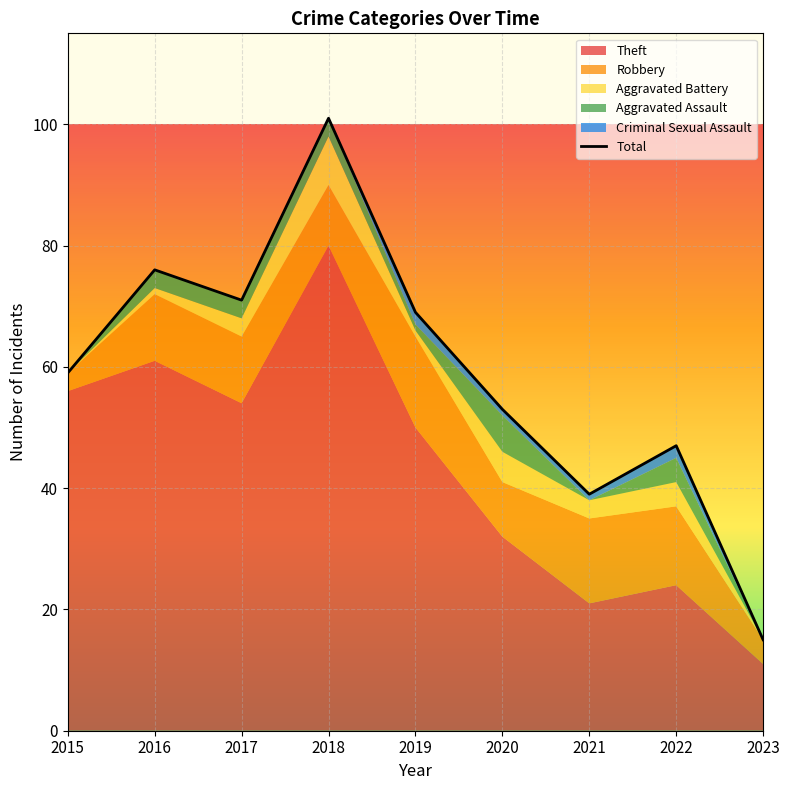

How many lines are shown in the chart?

1